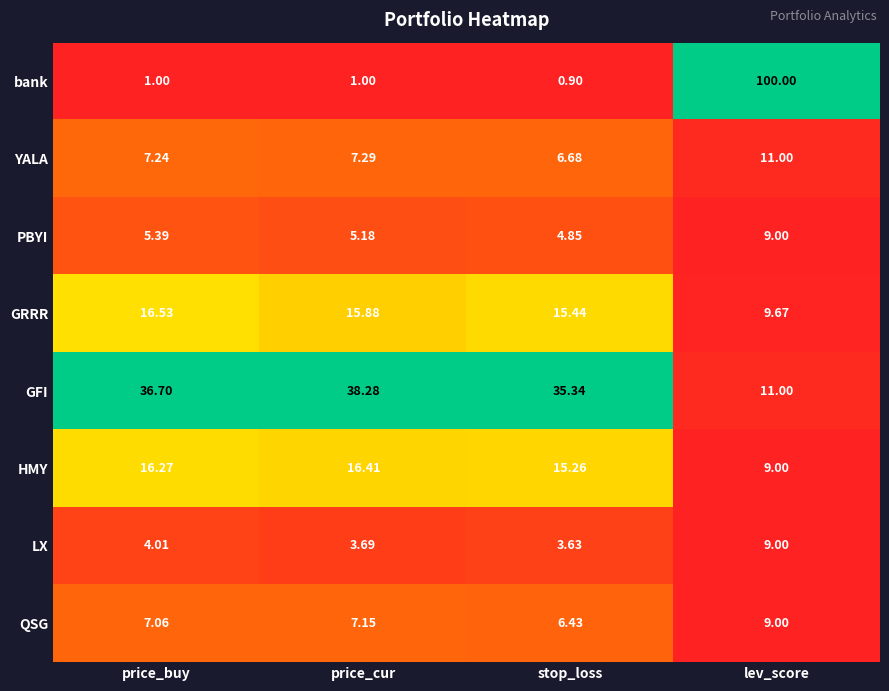

Rank the series at stop_loss from lowest to highest value.

bank, LX, PBYI, QSG, YALA, HMY, GRRR, GFI